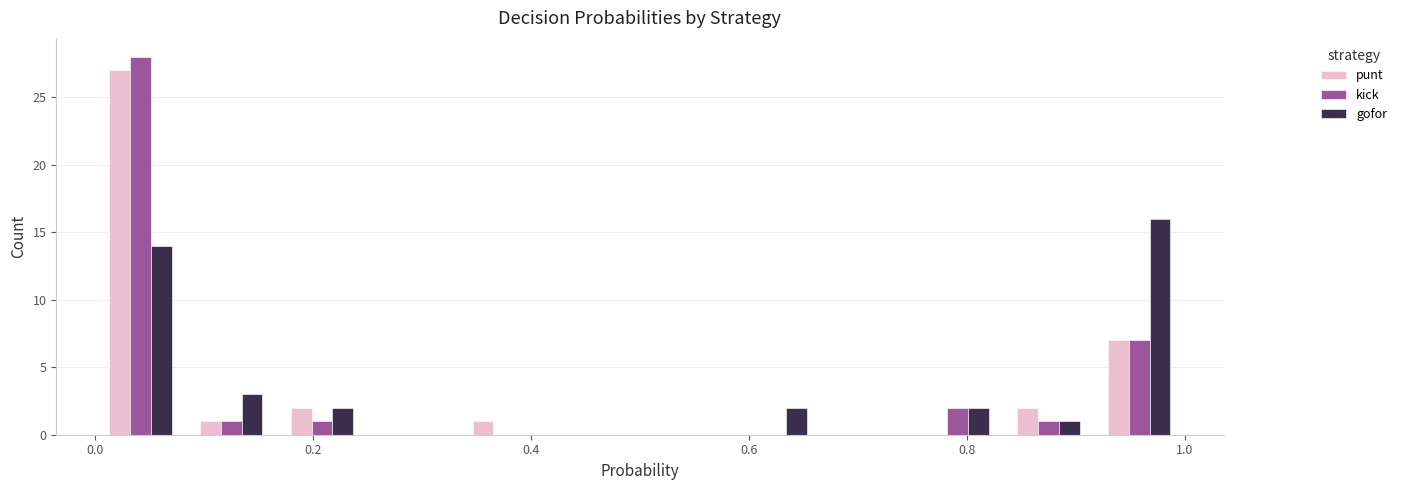

In the kick series, which range on the x-axis has the tallest bar?

0.00 to 0.08